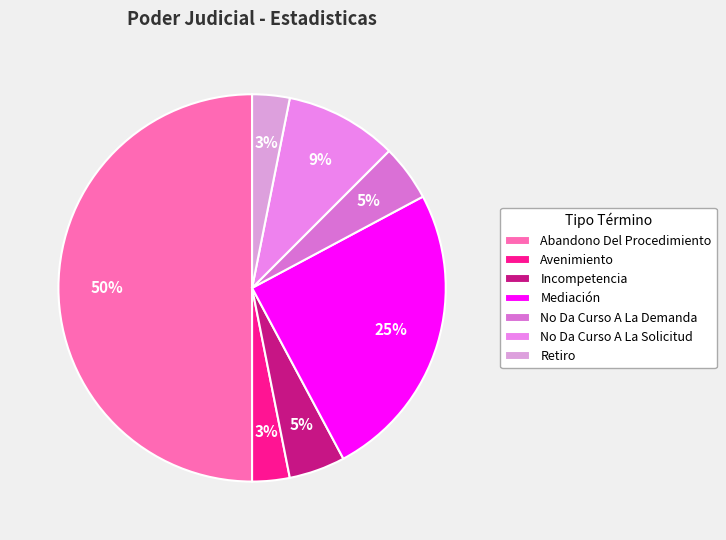

How many segments does this pie chart have?

7